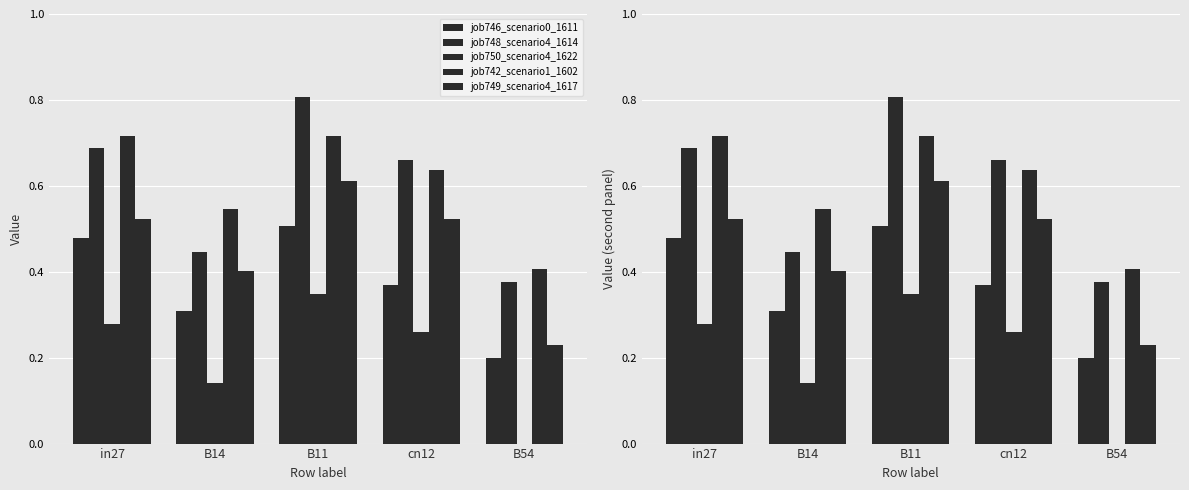

At which label is job746_scenario0_1611 closest to 0?

B54